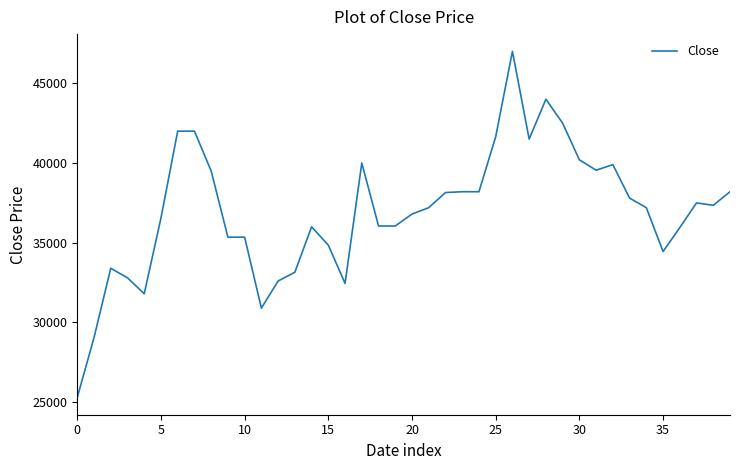

What is the difference between the maximum and minimum values?

21700